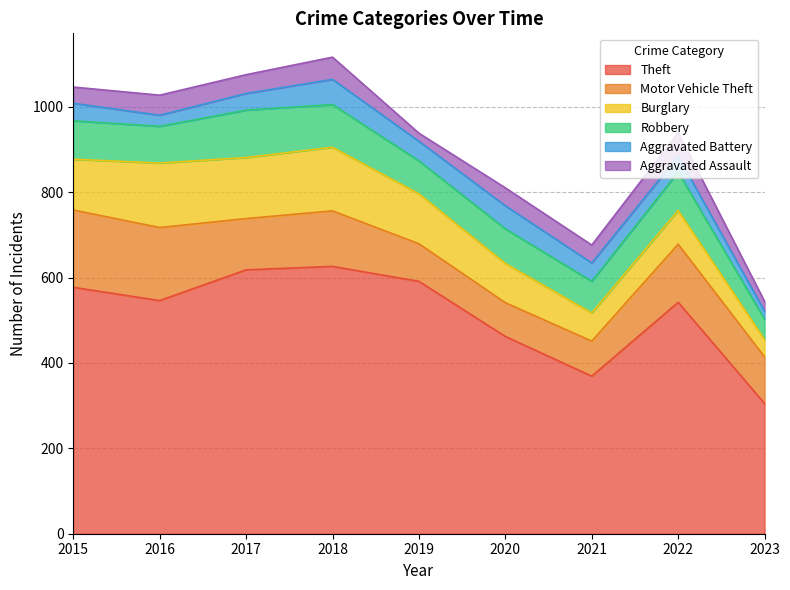

Reading left to right, what are all the values shown in this chart?

Theft: 577	546	618	626	591	462	369	542	305
Motor Vehicle Theft: 181	171	120	130	88	79	82	136	109
Burglary: 119	151	143	149	117	92	66	79	41
Robbery: 90	86	111	100	77	81	74	90	47
Aggravated Battery: 41	26	39	59	46	54	43	37	19
Aggravated Assault: 38	47	44	52	19	42	42	55	23